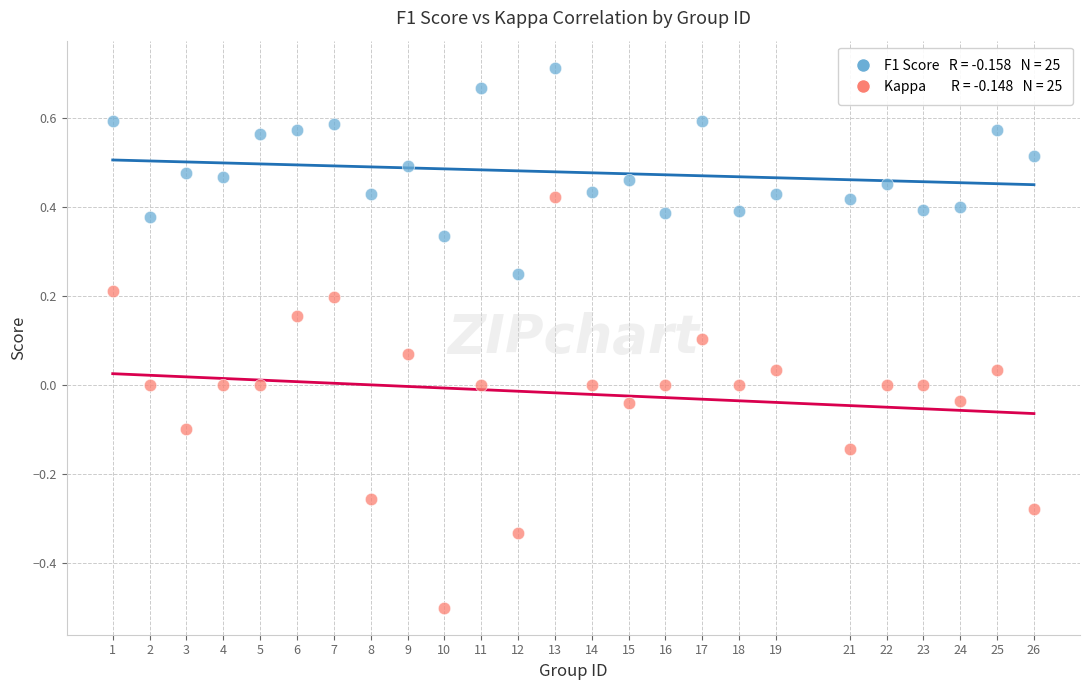

Across all data points, what is the range of X values (max minus min)?

25.0